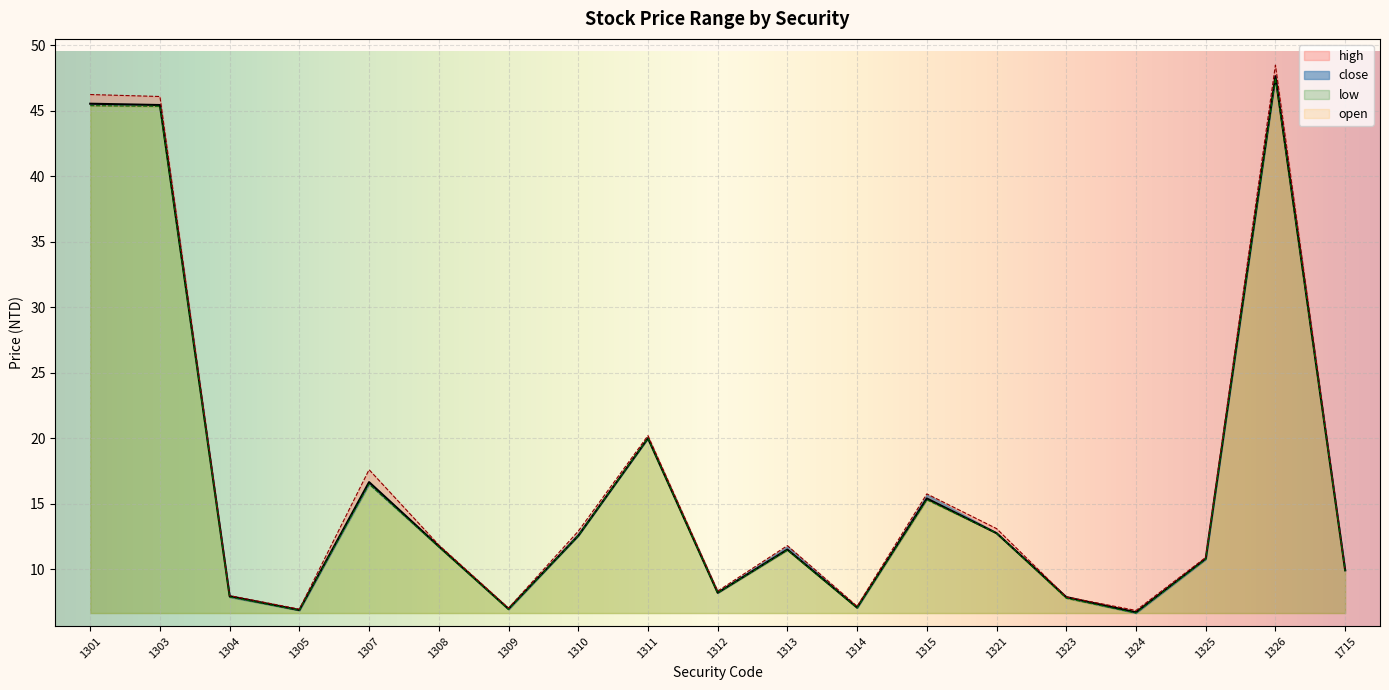

The value of open at 1315 is 15.3. True or false?

True